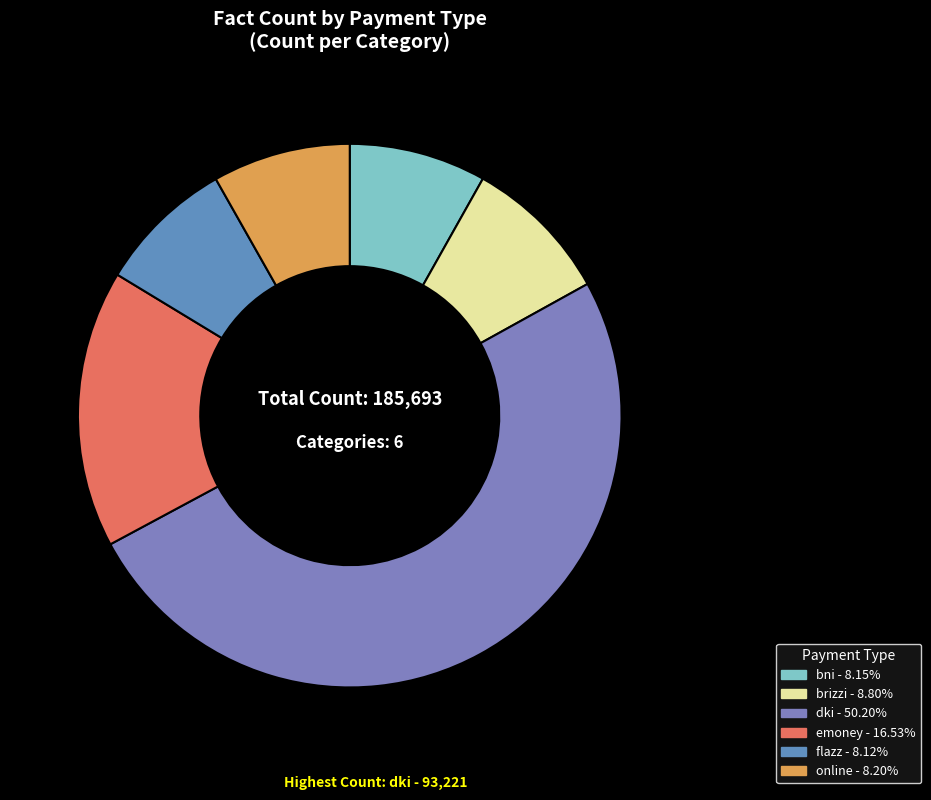

Rank the categories by value from lowest to highest.

flazz, bni, online, brizzi, emoney, dki